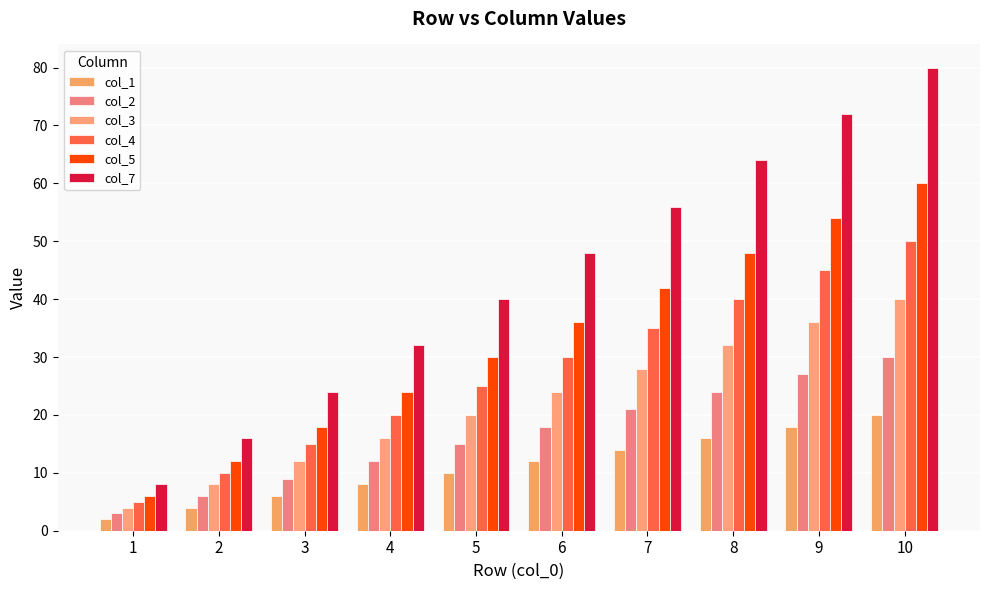

Rank the series at 9 from lowest to highest value.

col_1, col_2, col_3, col_4, col_5, col_7